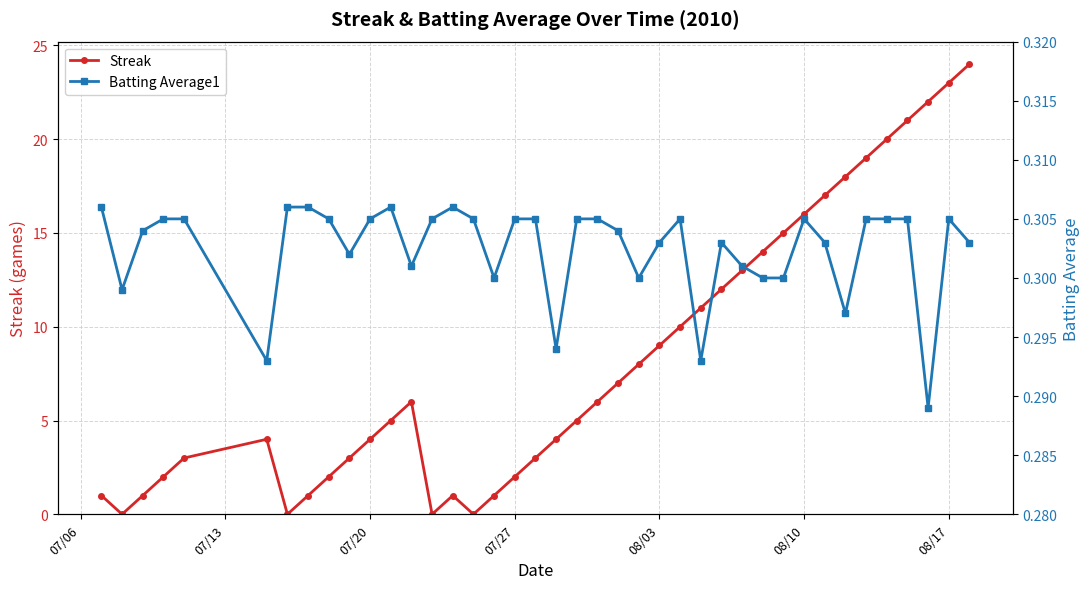

What is the sum of all Batting Average1 values?

12.1